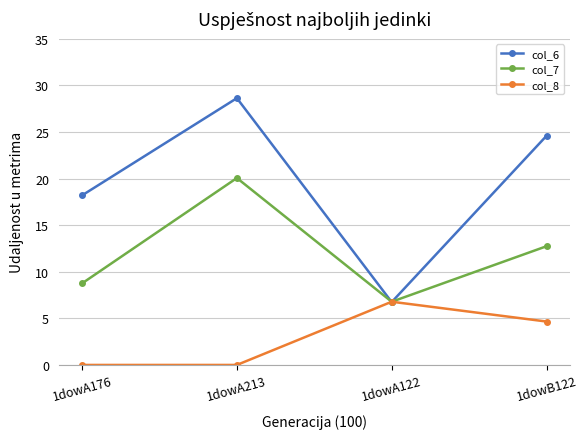

The value of col_7 at 1dowA176 is 3.6. True or false?

False